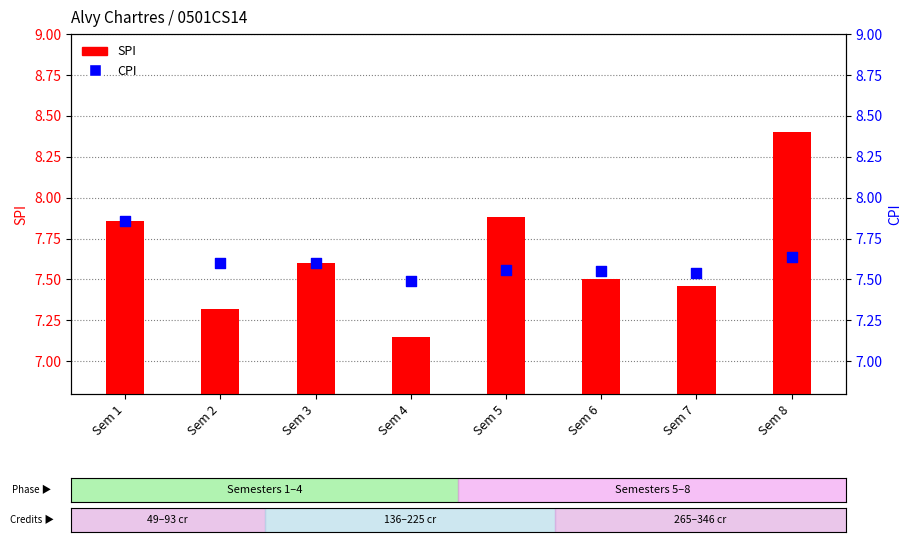

Which series reaches the maximum Y coordinate?

SPI